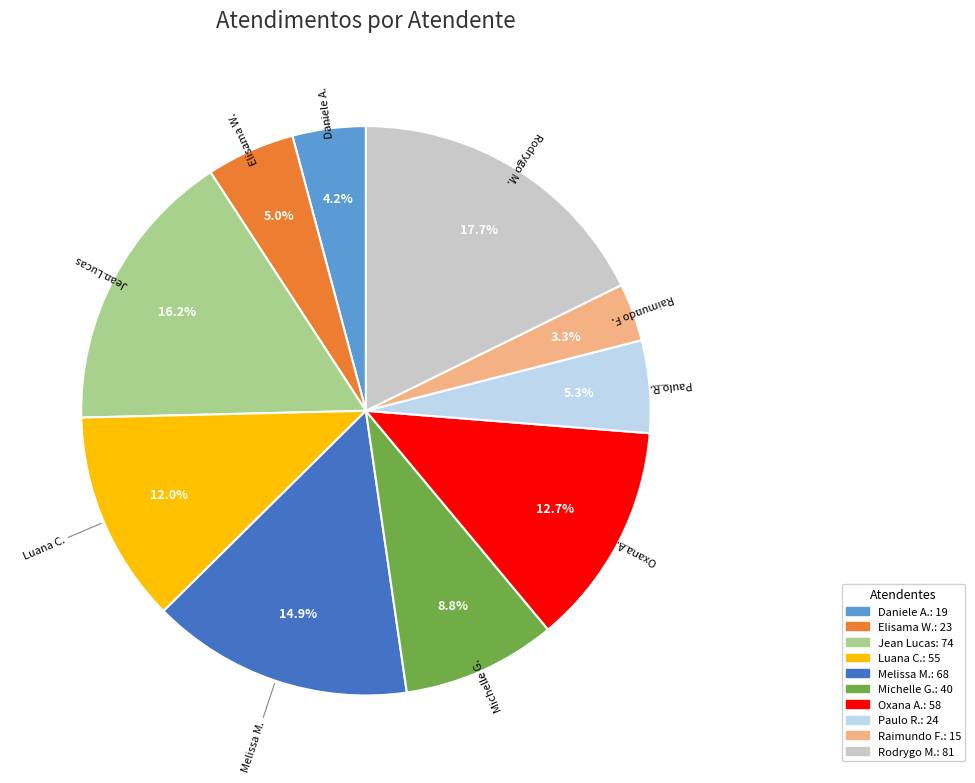

Is there a majority slice in this chart?

No